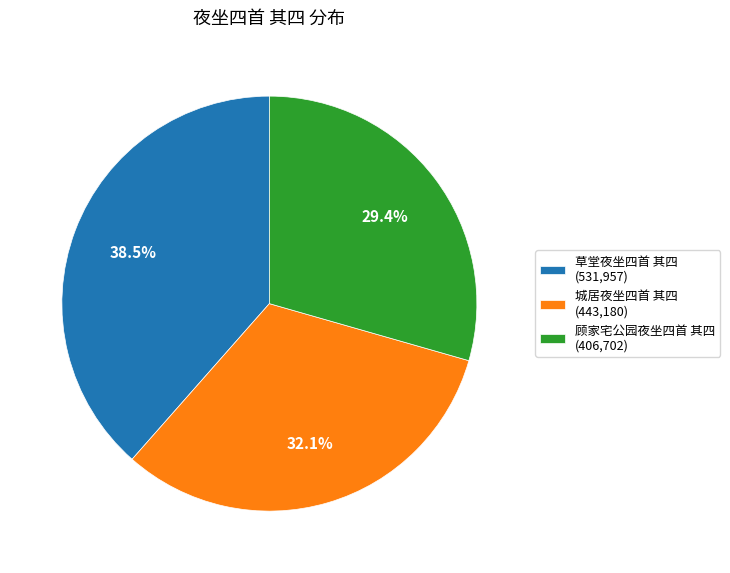

To the nearest percent, what is the combined percentage of 顾家宅公园夜坐四首 其四 and 城居夜坐四首 其四?

62%